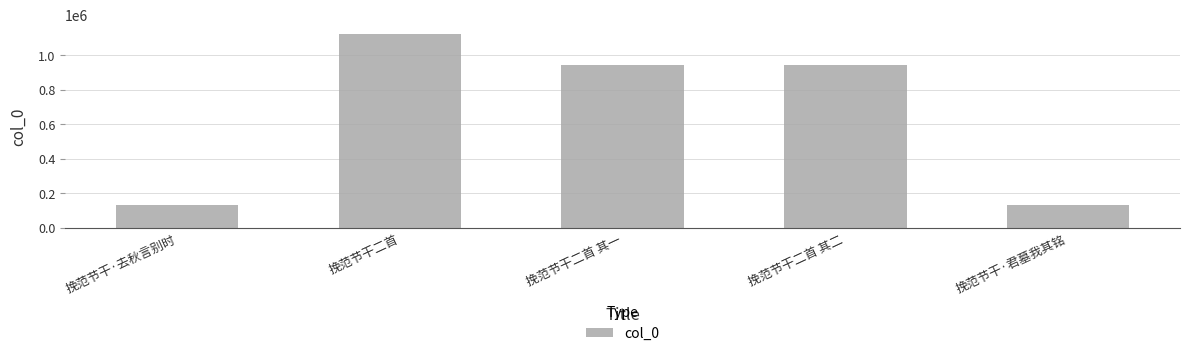

True or false: the data shows 183531 at 挽范节干·去秋言别时.

False